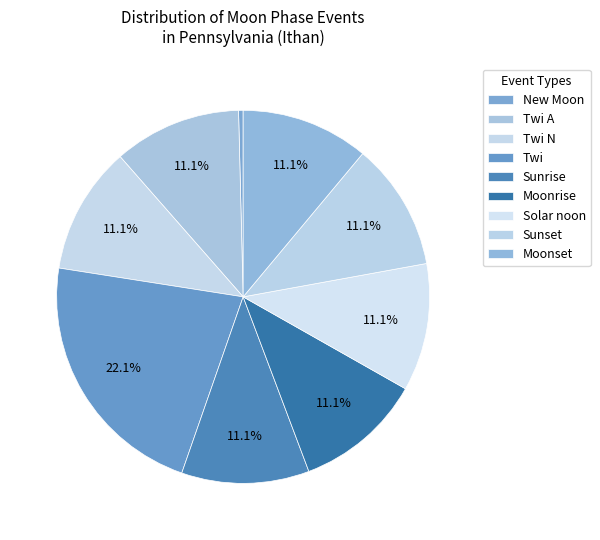

How many segments does this pie chart have?

9